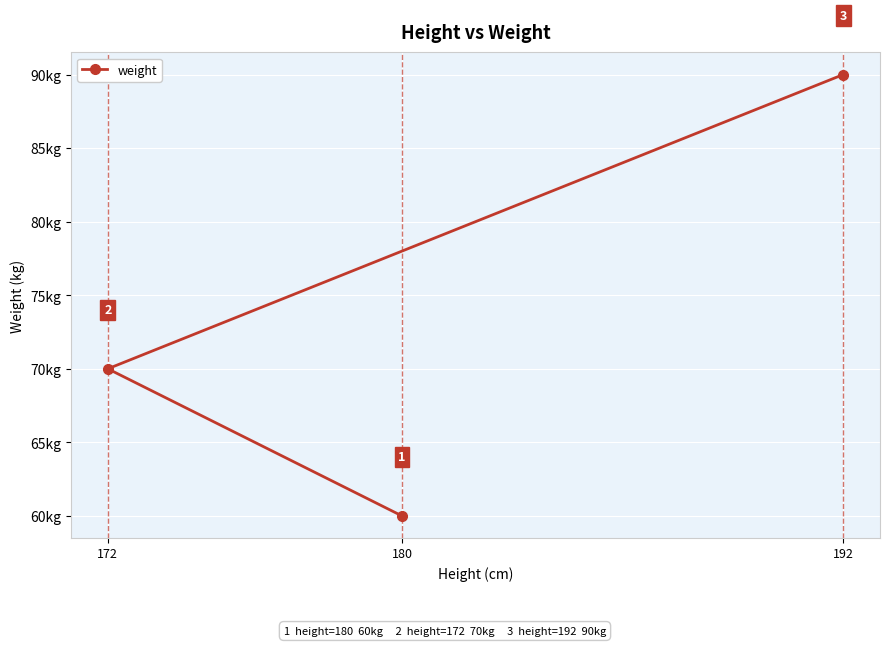

Between 172 and 180, which is larger?

172